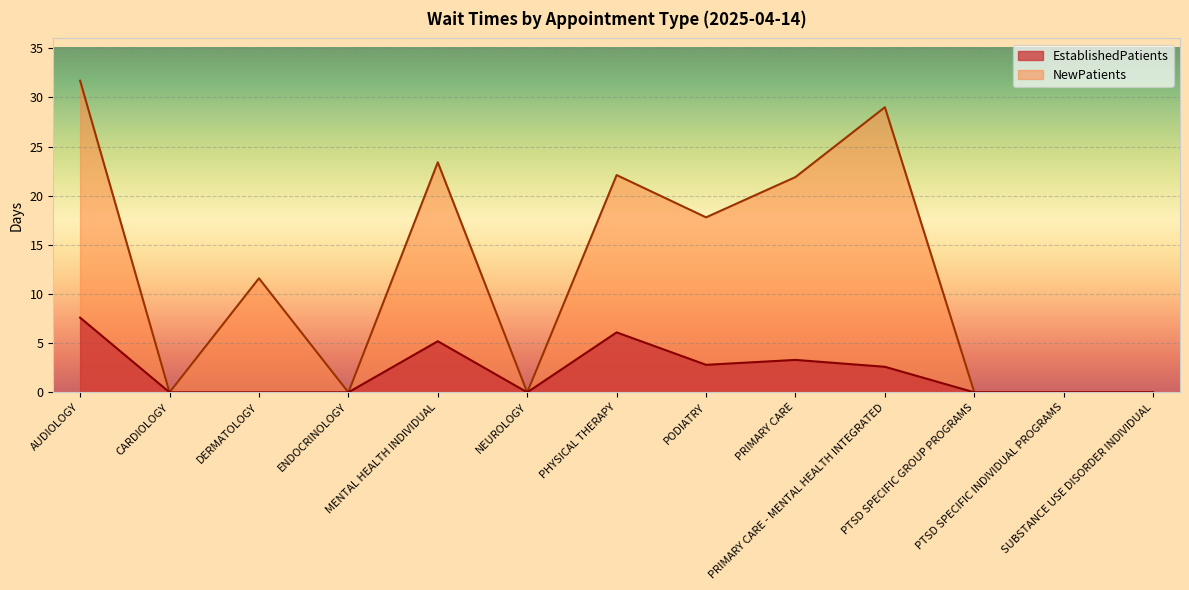

At which label does EstablishedPatients reach its peak?

AUDIOLOGY